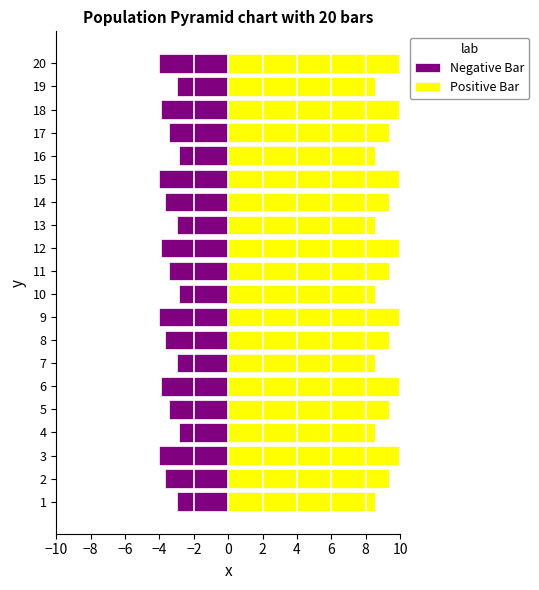

Is it true that Positive Bar equals 10.0 at 9?

True